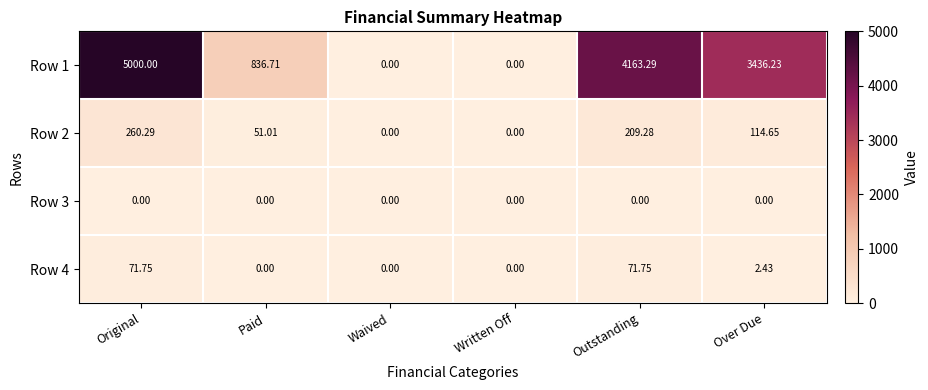

Which series has the largest range (max minus min)?

Row 1